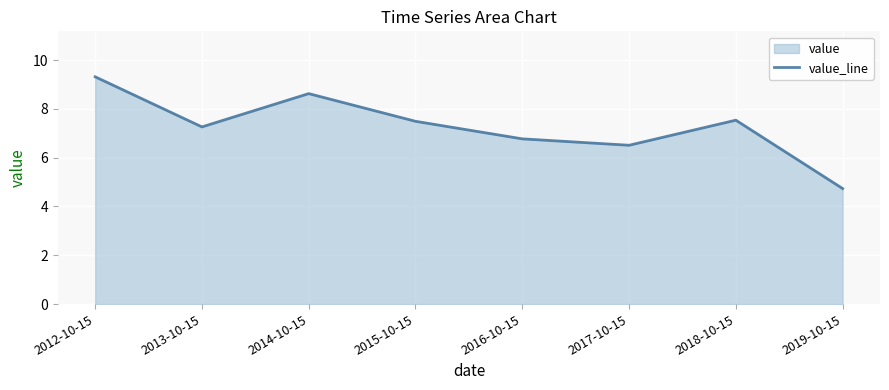

List the labels in order of value, largest first.

2012-10-15, 2014-10-15, 2018-10-15, 2015-10-15, 2013-10-15, 2016-10-15, 2017-10-15, 2019-10-15